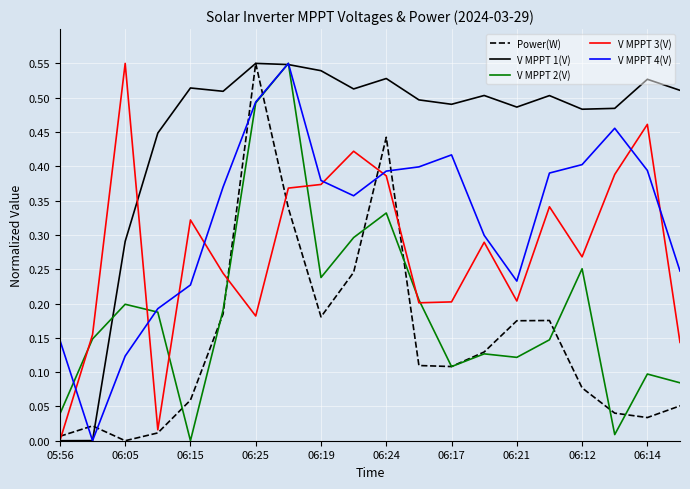

Which series has the largest total across all categories?

V MPPT 1(V)